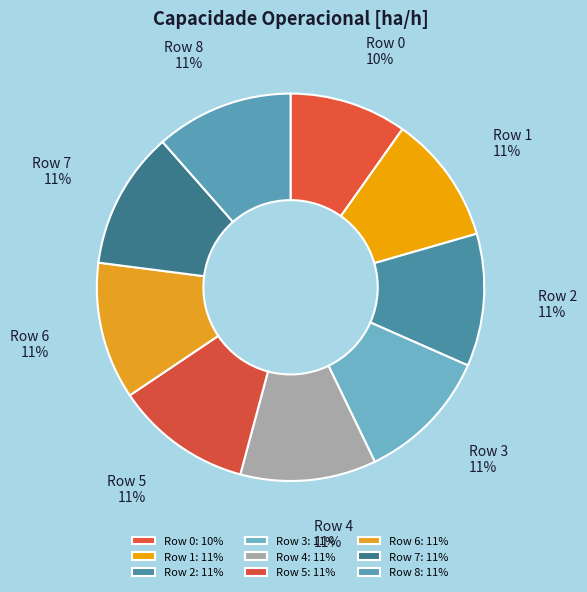

The Row 5 slice represents 1% of the pie. True or false?

False